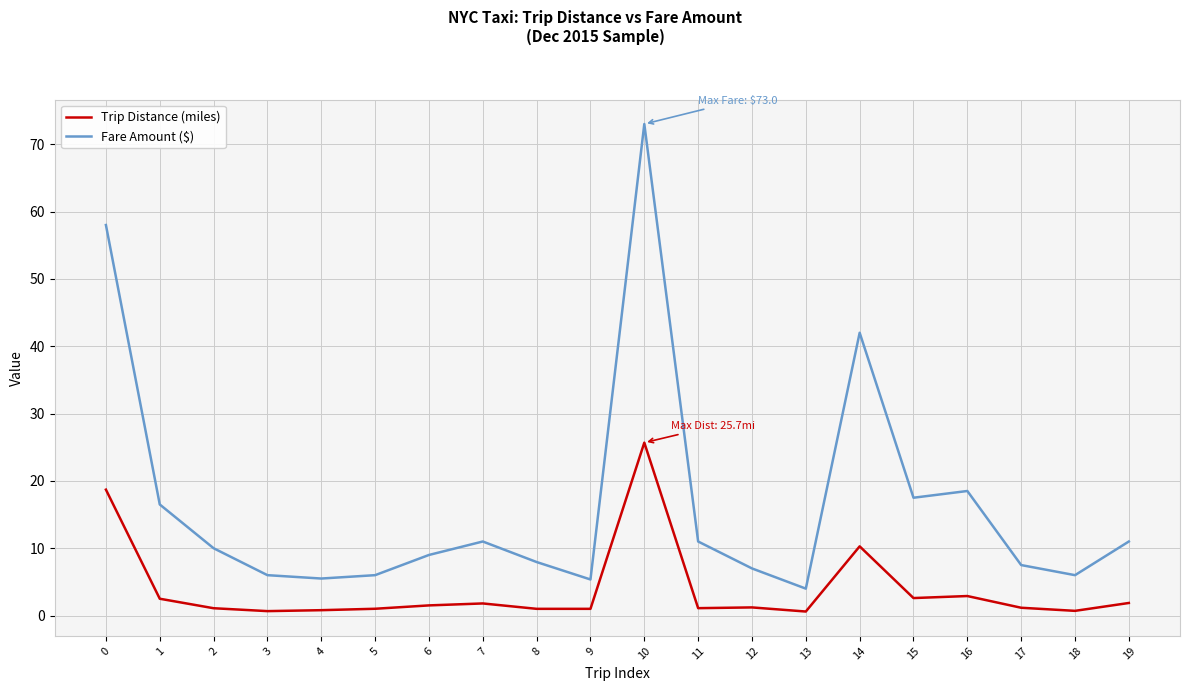

Which category has the highest value in the Trip Distance (miles) series?

10